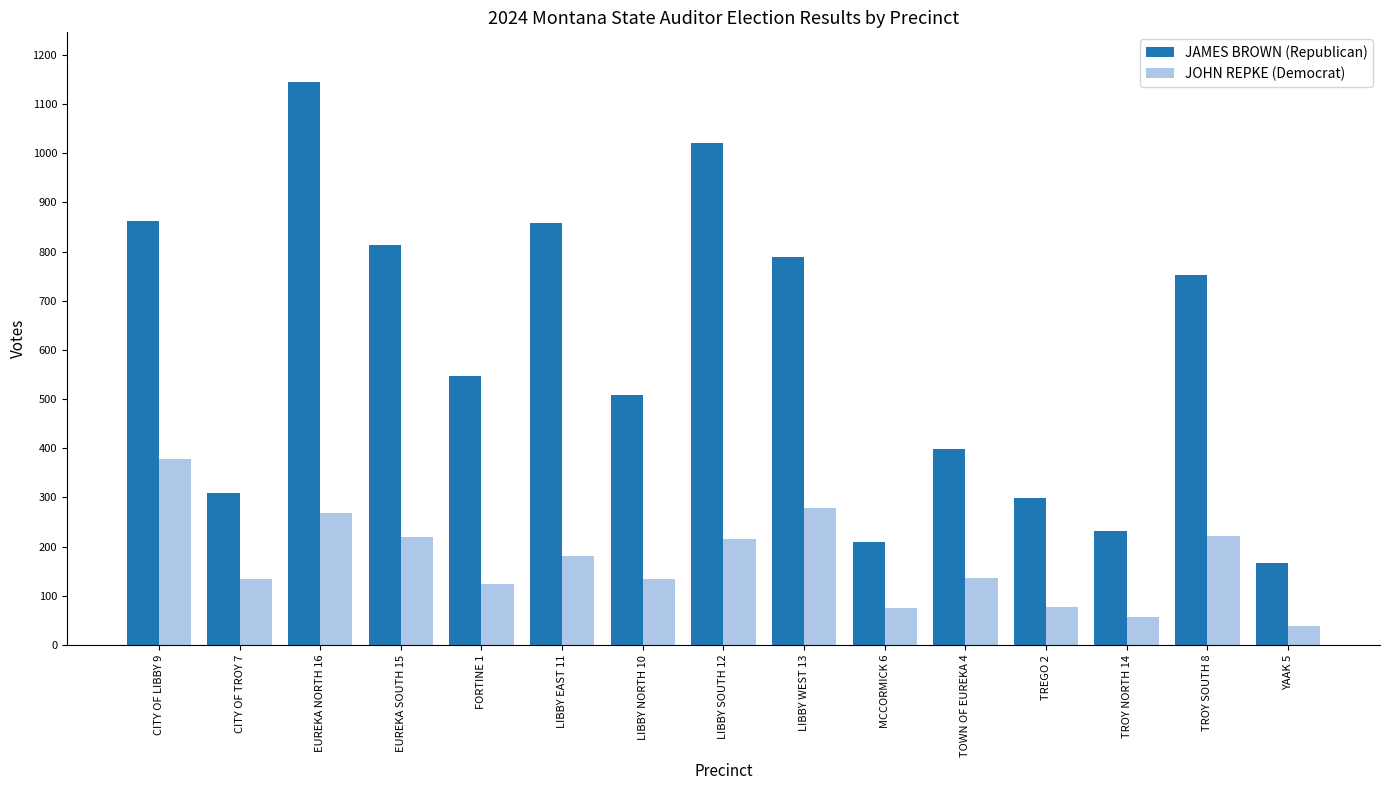

What is the total value across all series at TROY NORTH 14?

287